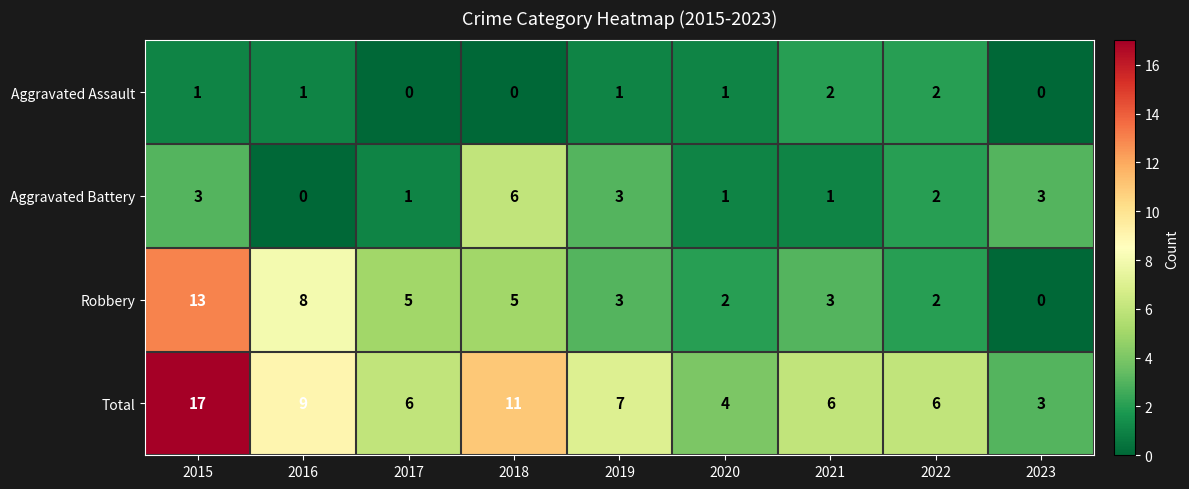

What is the difference between the Robbery values at 2016 and 2021?

5